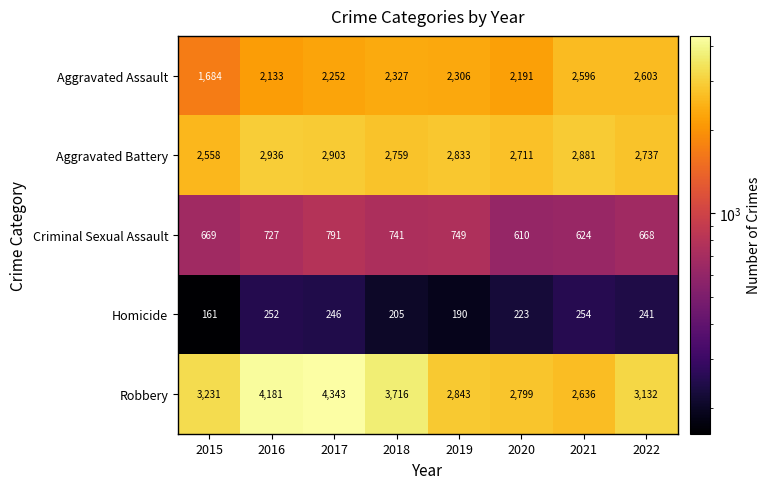

Rank the series at 2020 from lowest to highest value.

Homicide, Criminal Sexual Assault, Aggravated Assault, Aggravated Battery, Robbery